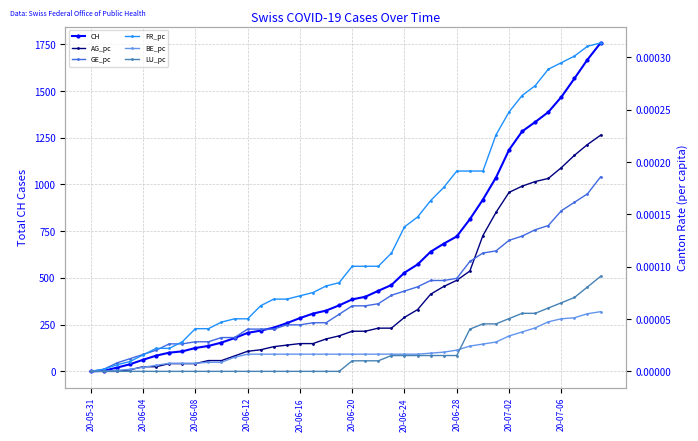

How many values in the CH series are below 385?

20